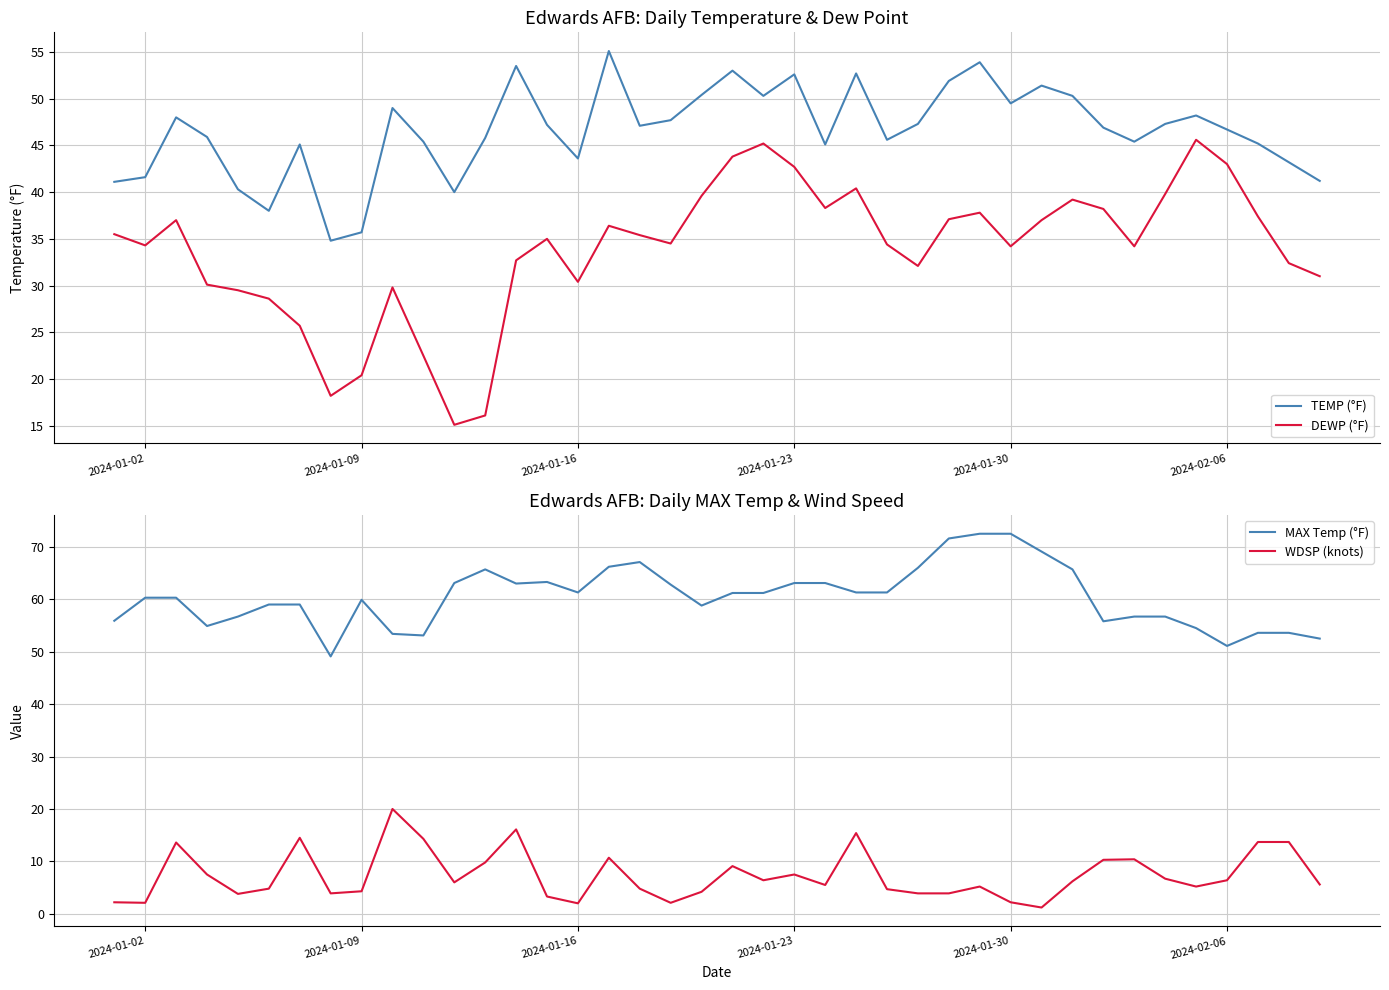

What is the maximum value for WDSP (knots)?

20.0